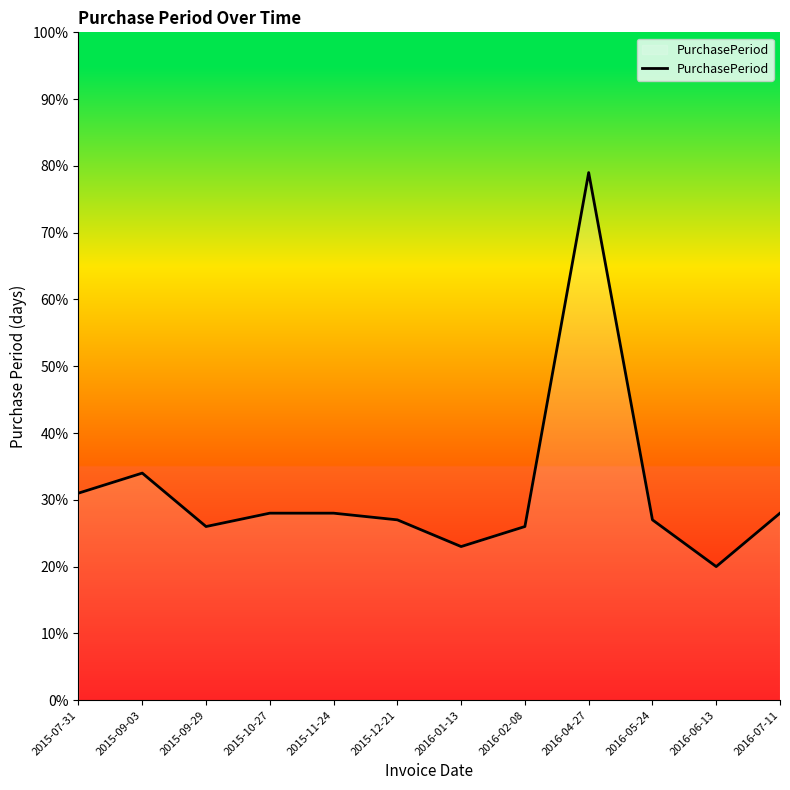

At which label is the value closest to 49?

2015-09-03